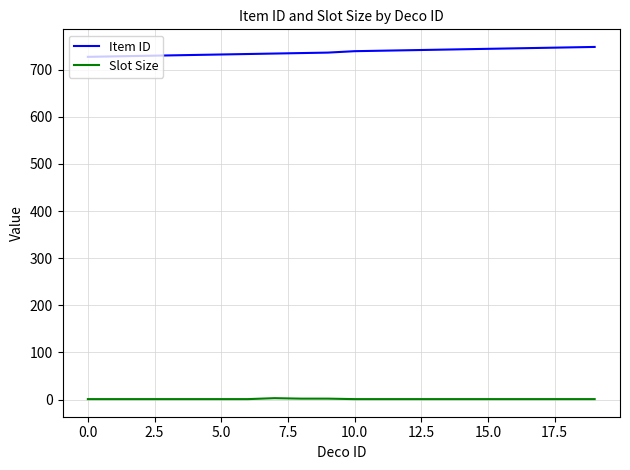

What is the greatest value displayed?

748